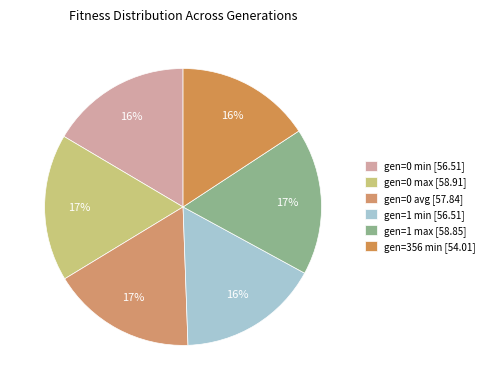

To the nearest percent, what is the combined percentage of gen=0 avg and gen=0 min?

33%